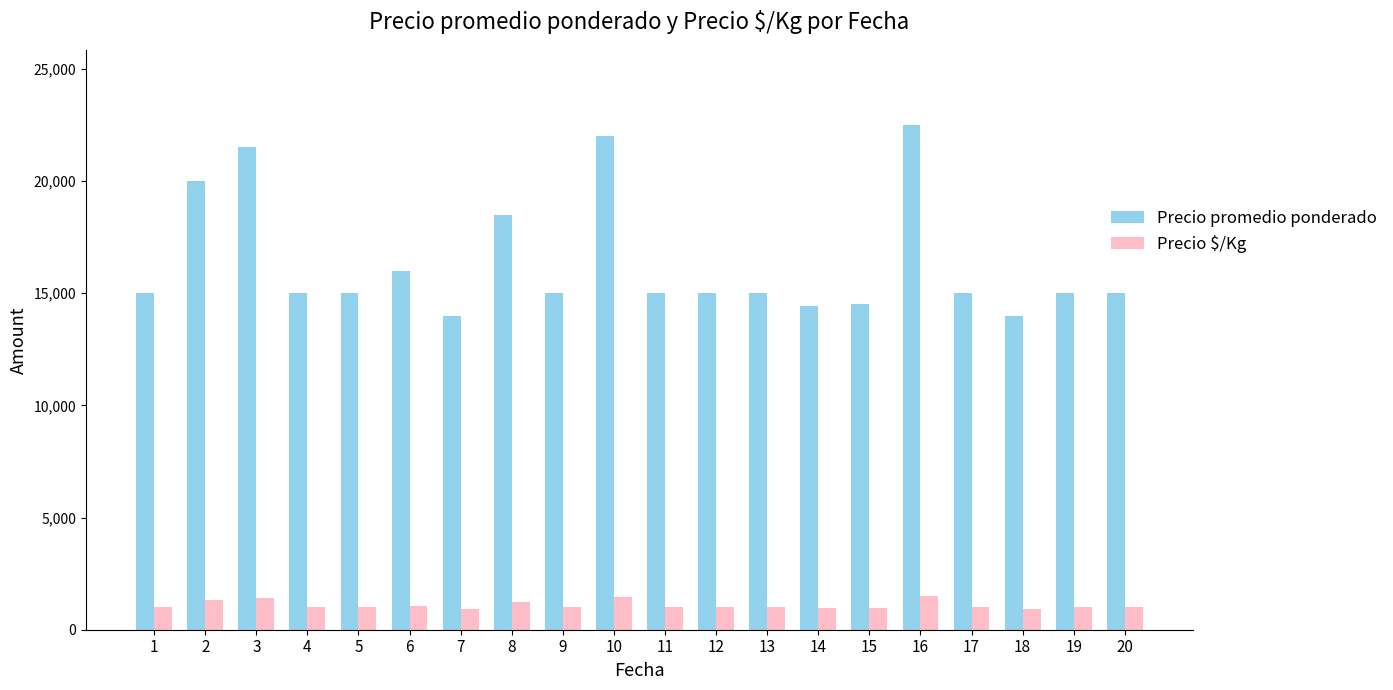

List the series in order of their overall mean, highest first.

Precio promedio ponderado, Precio $/Kg